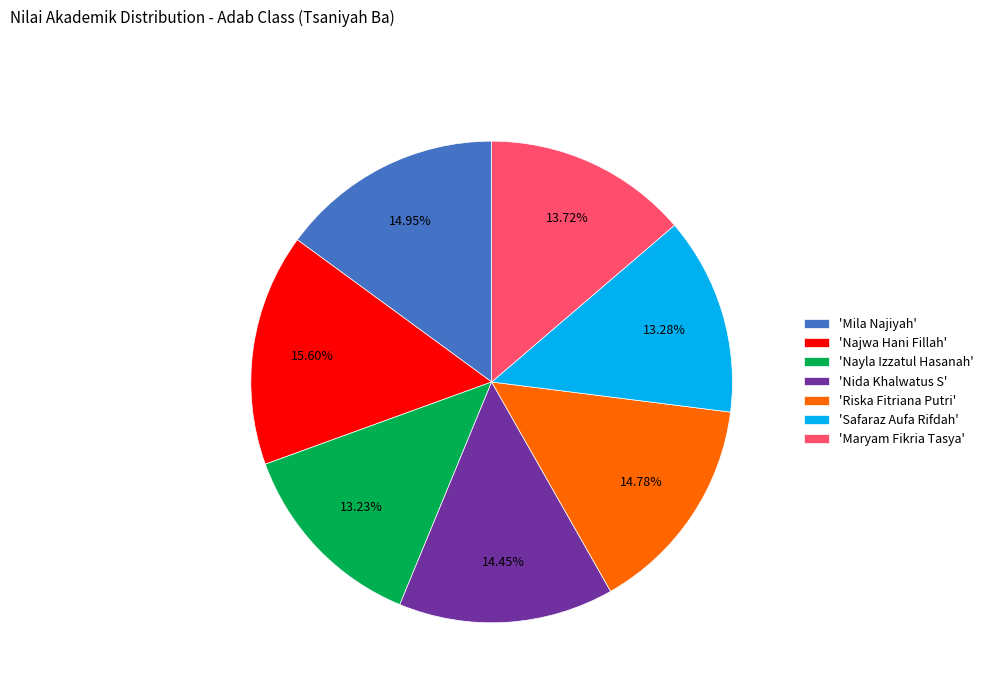

Count the number of slices in the pie.

7